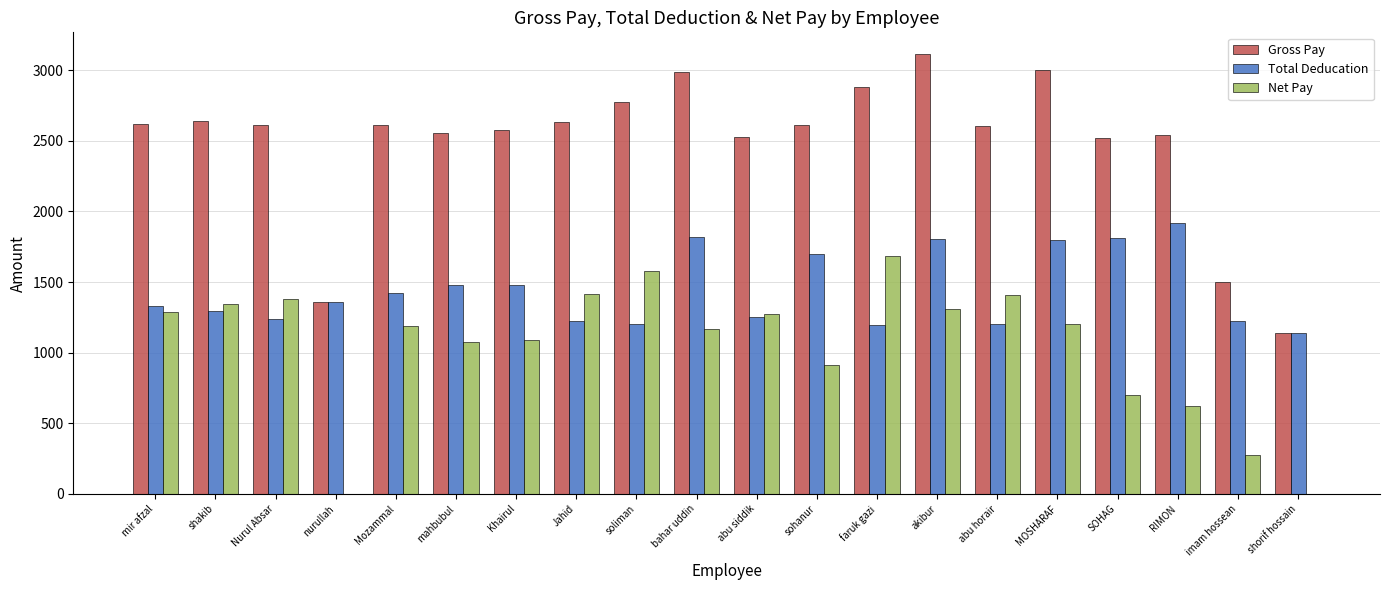

Between abu horair and imam hossean, which series saw the biggest shift?

Net Pay